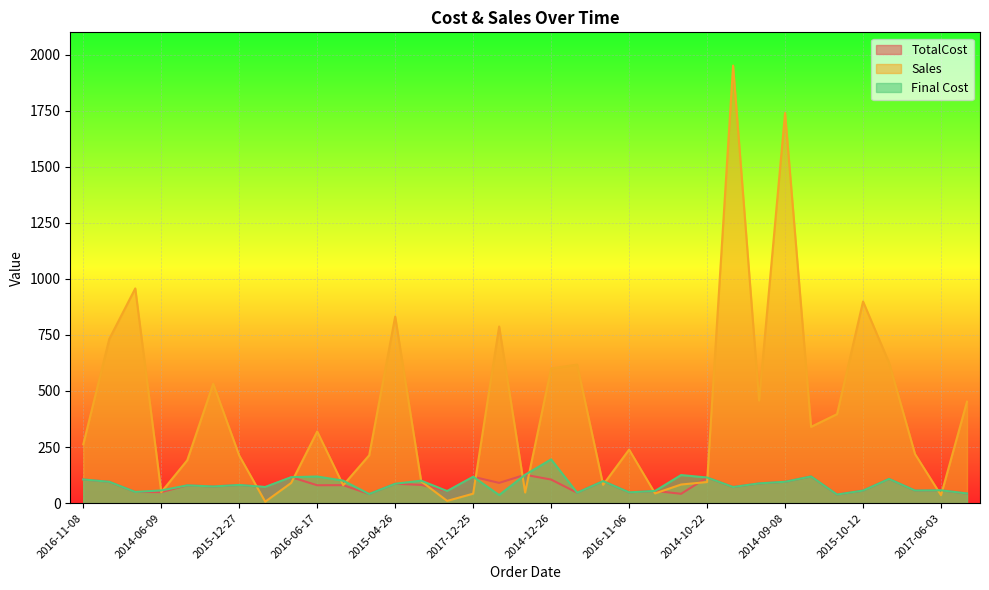

True or false: Final Cost and TotalCost intersect in this chart.

False